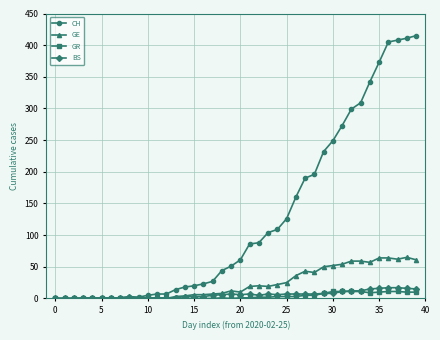

True or false: GE has more than 2 interior local peaks.

True